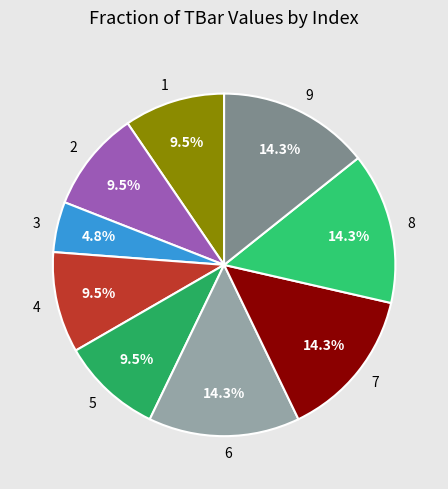

The 9 slice represents 14% of the pie. True or false?

True